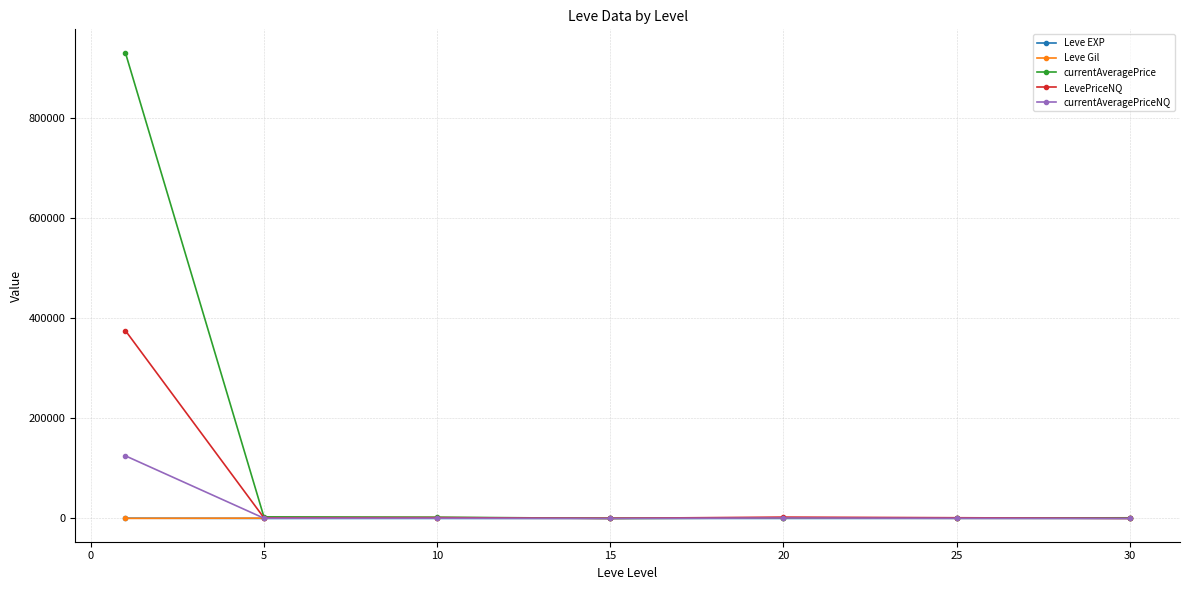

Which series has the widest spread of values?

currentAveragePrice